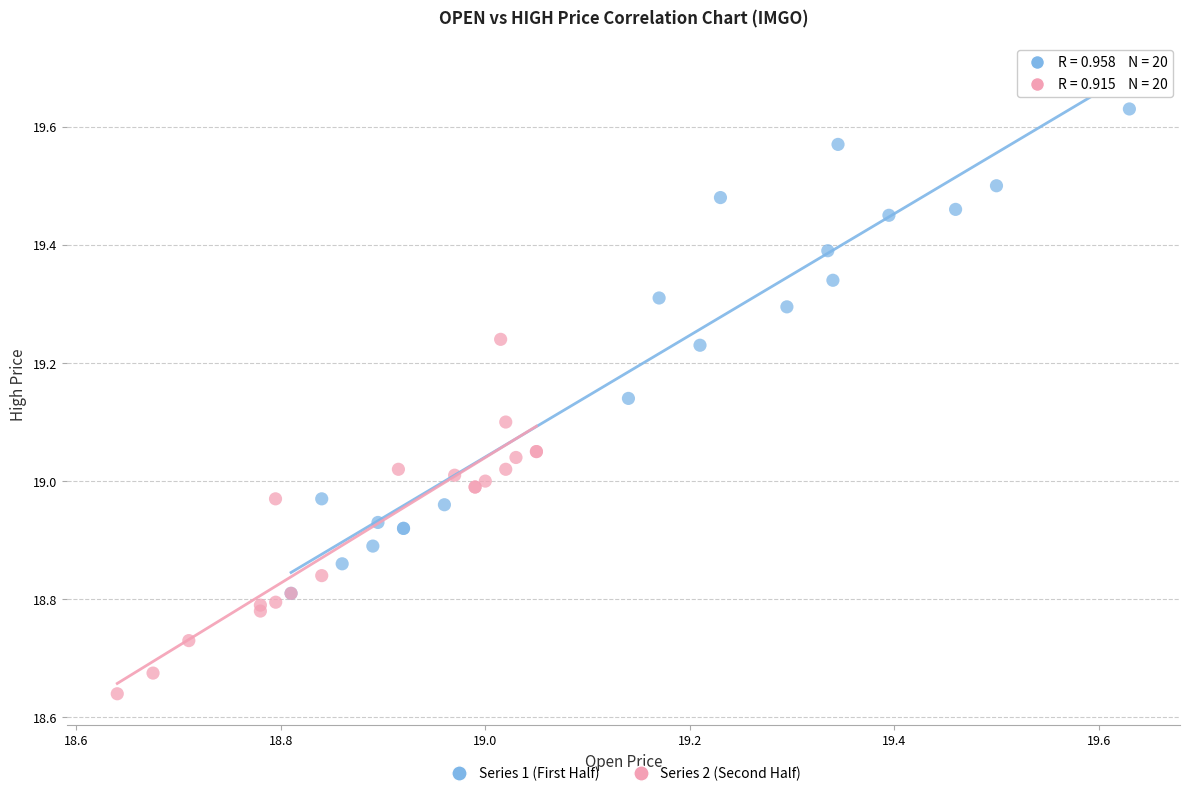

What are all the series names shown in the legend?

Series 1 (First Half), Series 2 (Second Half)